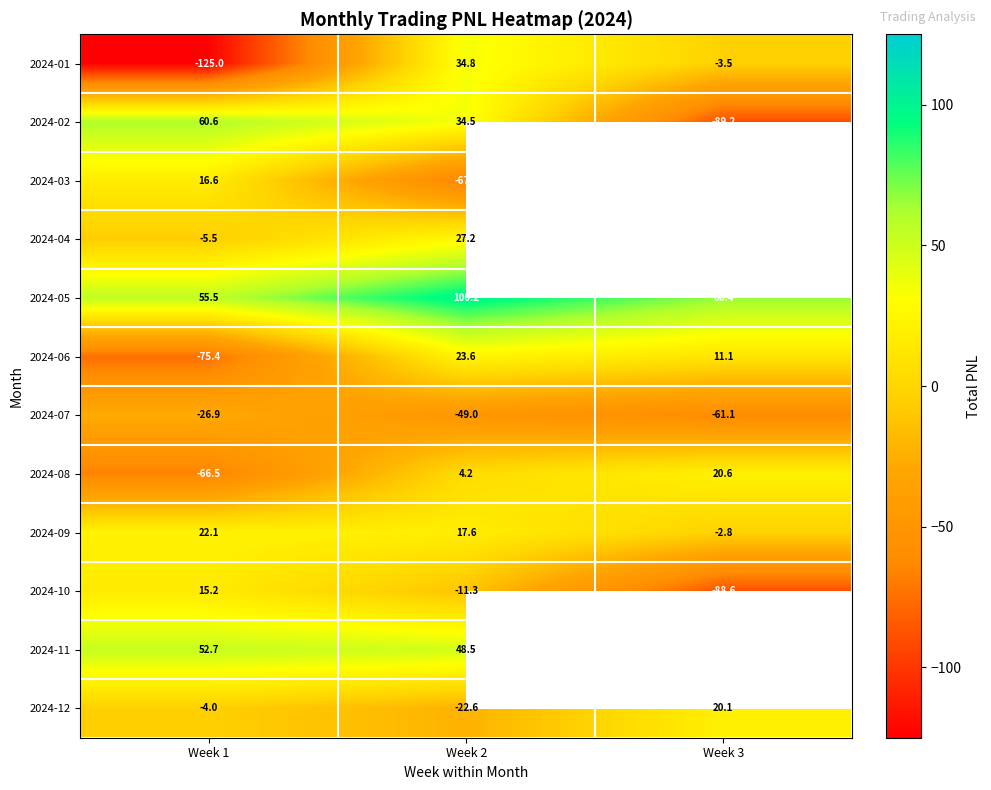

What is the maximum value for 2024-06?

23.6